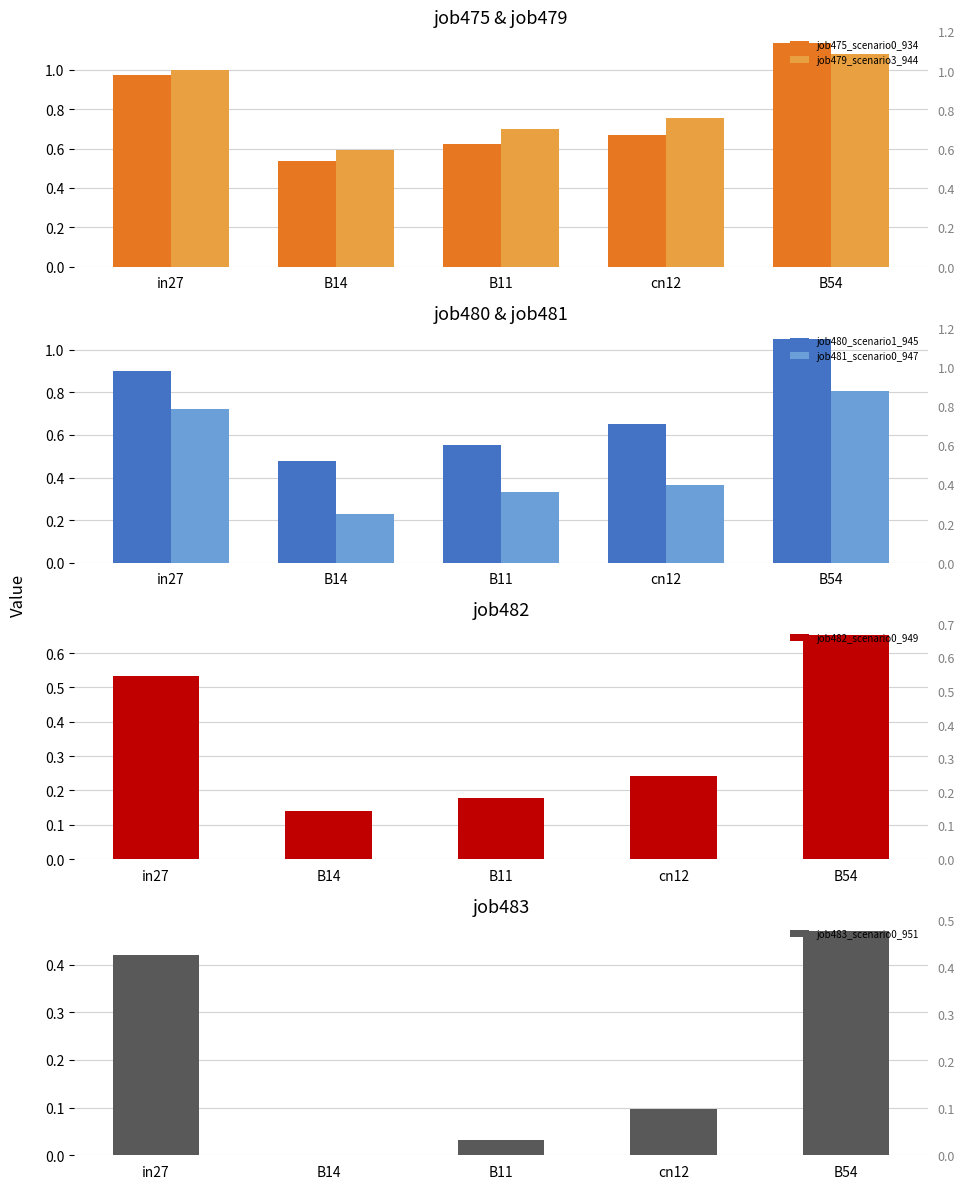

At which label does job475_scenario0_934 reach its minimum?

B14